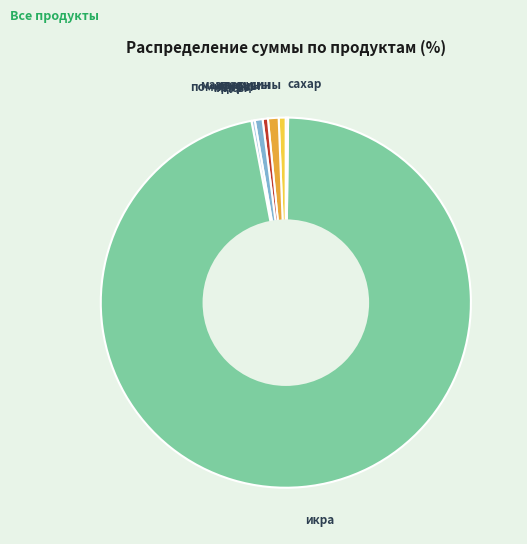

Is the sum of огурцы and апельсины greater than half?

No